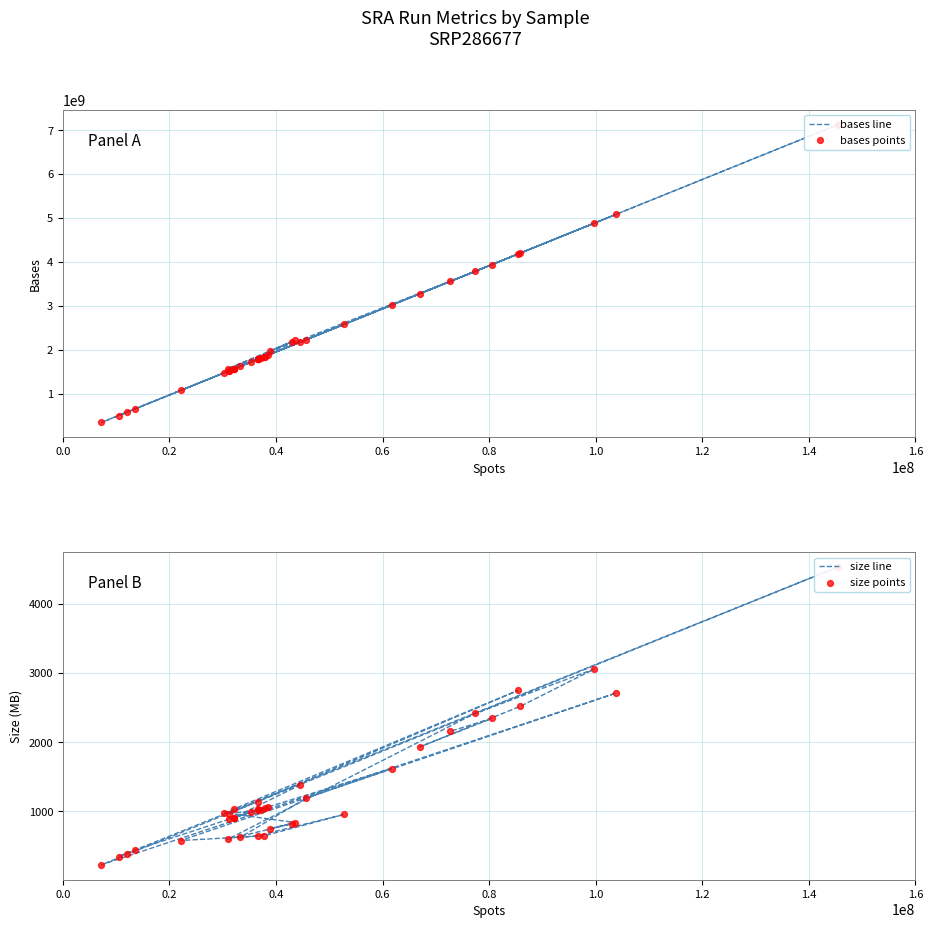

Is the value of size line at 10 greater than the value of bases line at 1.4?

No